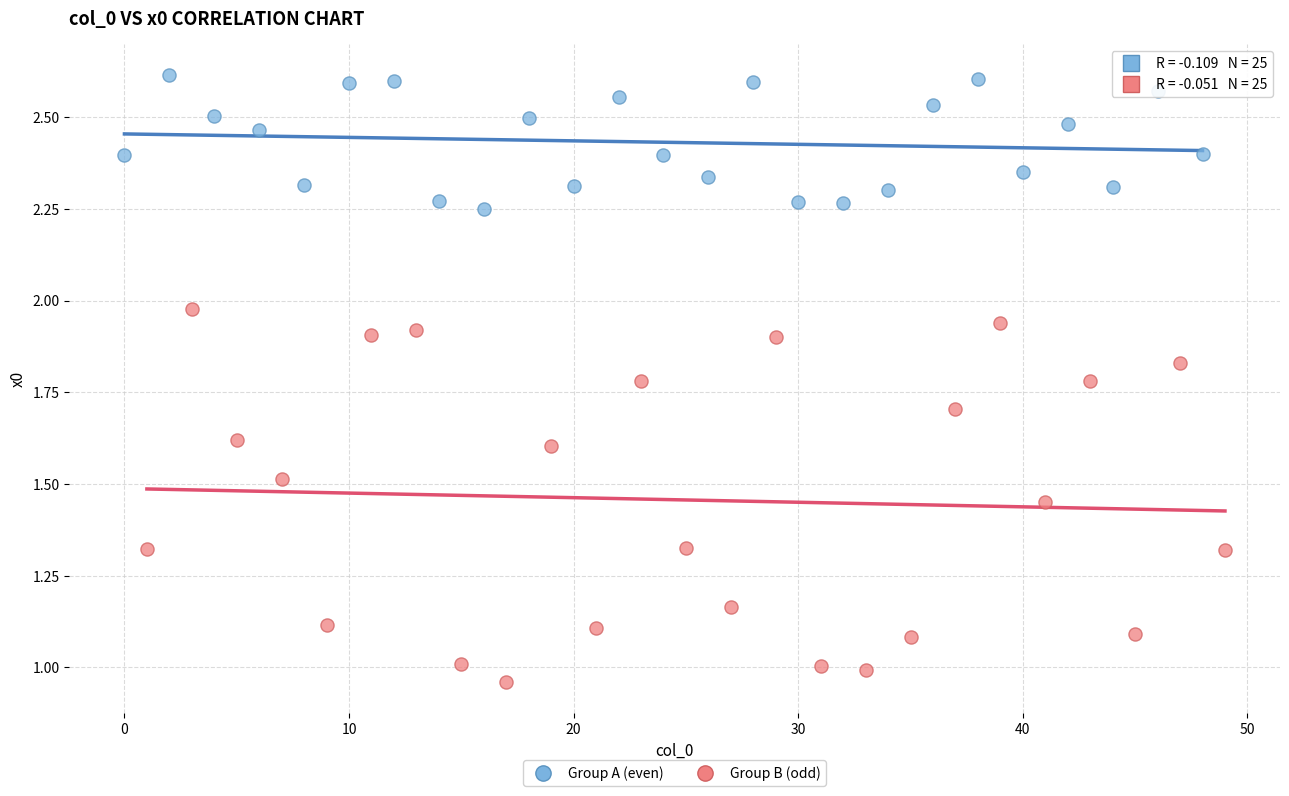

Which series contains the lowest Y value?

Group B (odd)